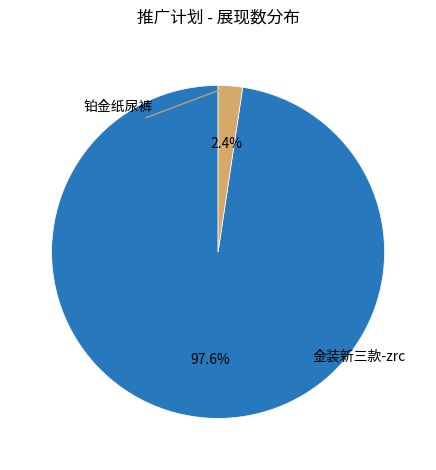

What percentage is the 铂金纸尿裤 slice, to the nearest percent?

2%